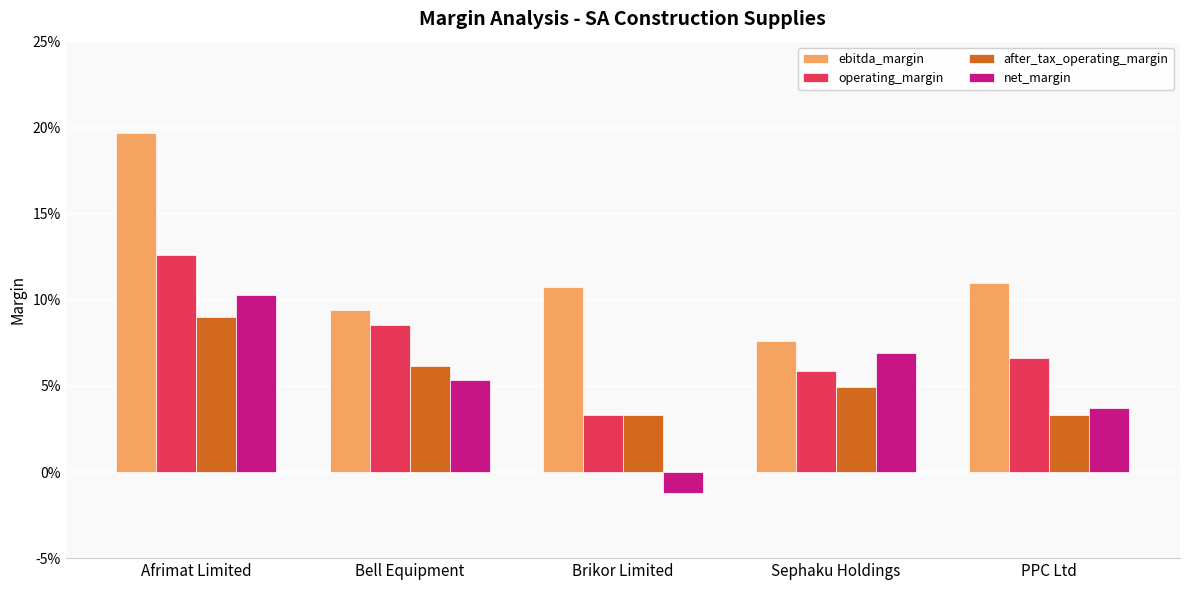

What position from the right is Bell Equipment?

4